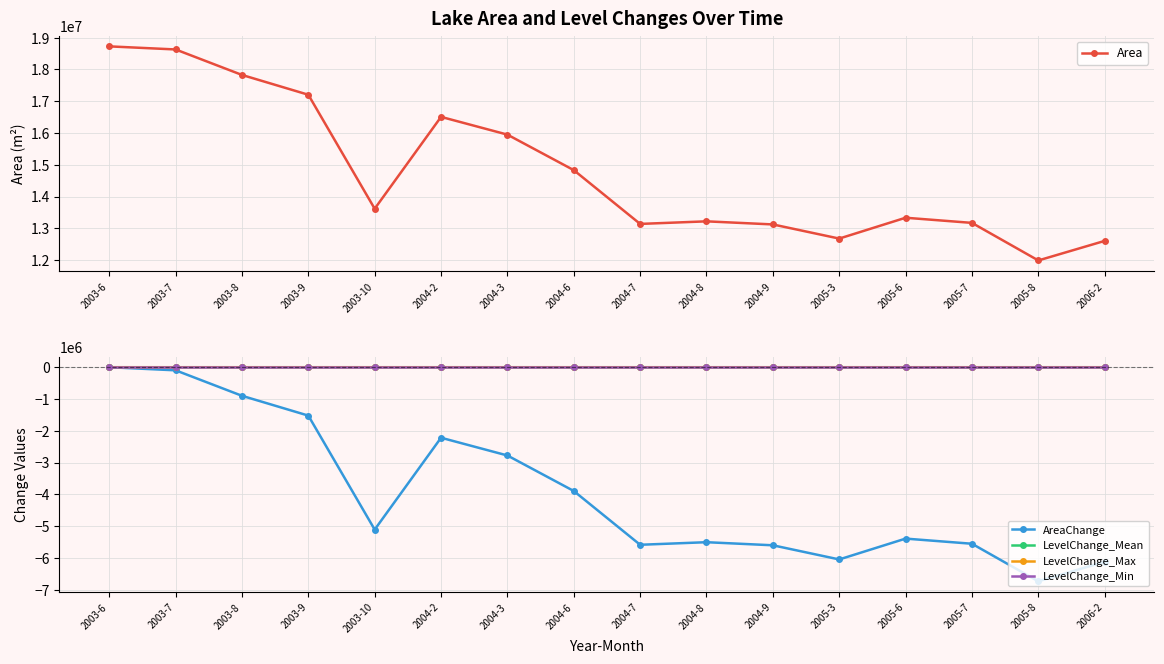

What is the total value across all series at 2005-3?

6625758.6